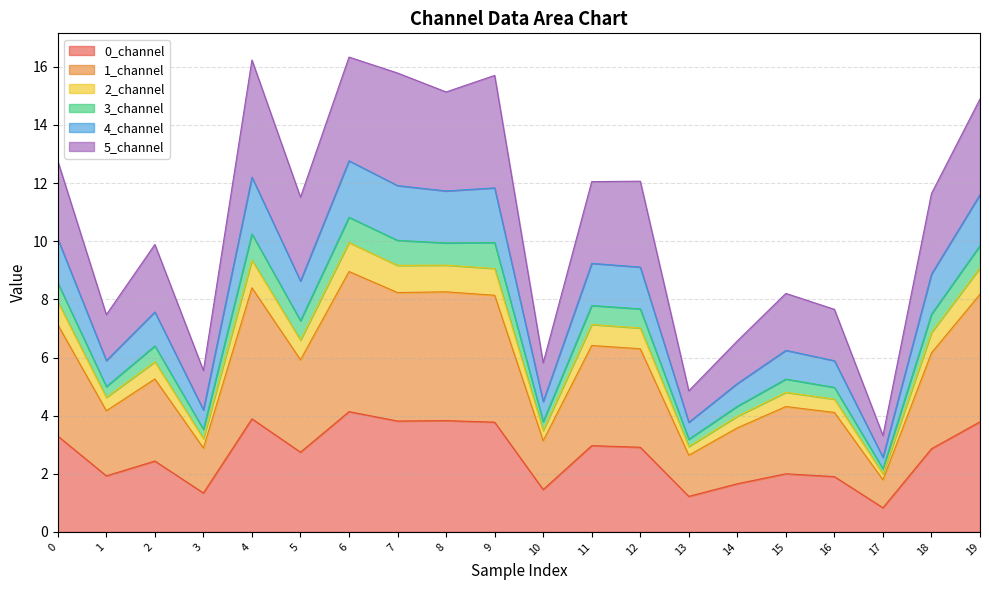

The 0_channel series shows 3.8 at 7. True or false?

True